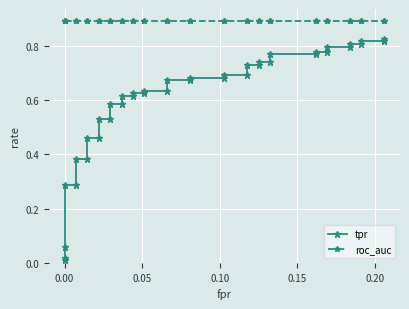

True or false: roc_auc and tpr intersect in this chart.

False